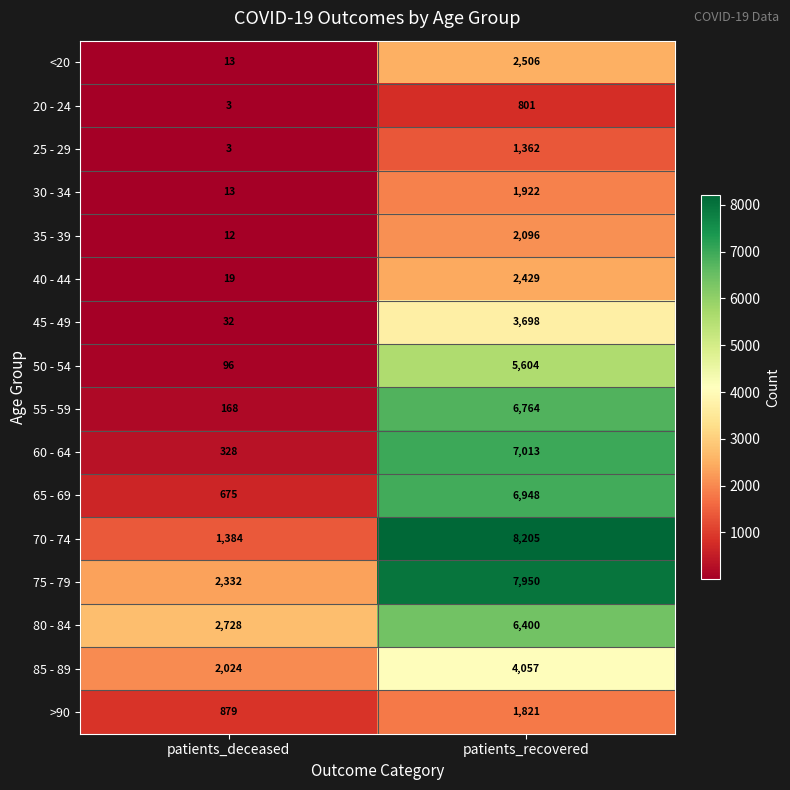

What is the difference between the 35 - 39 values at patients_recovered and patients_deceased?

2084